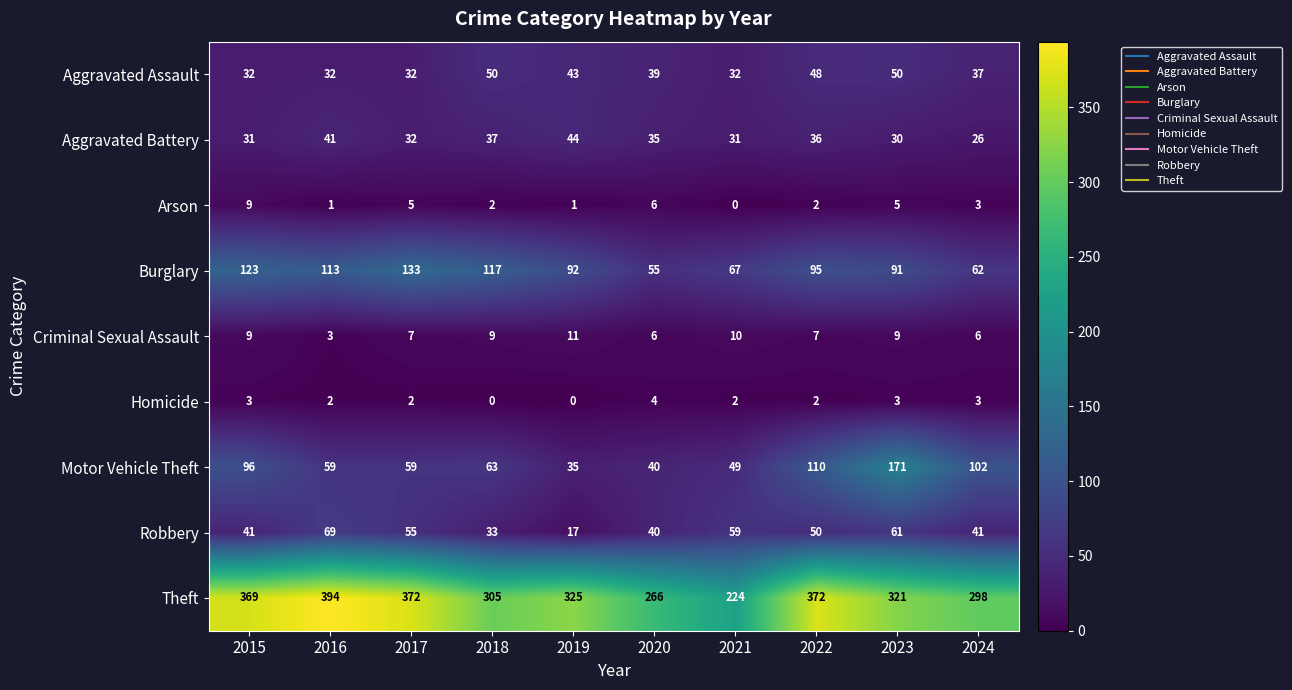

What is the difference between the maximum and minimum values in the Motor Vehicle Theft series?

136